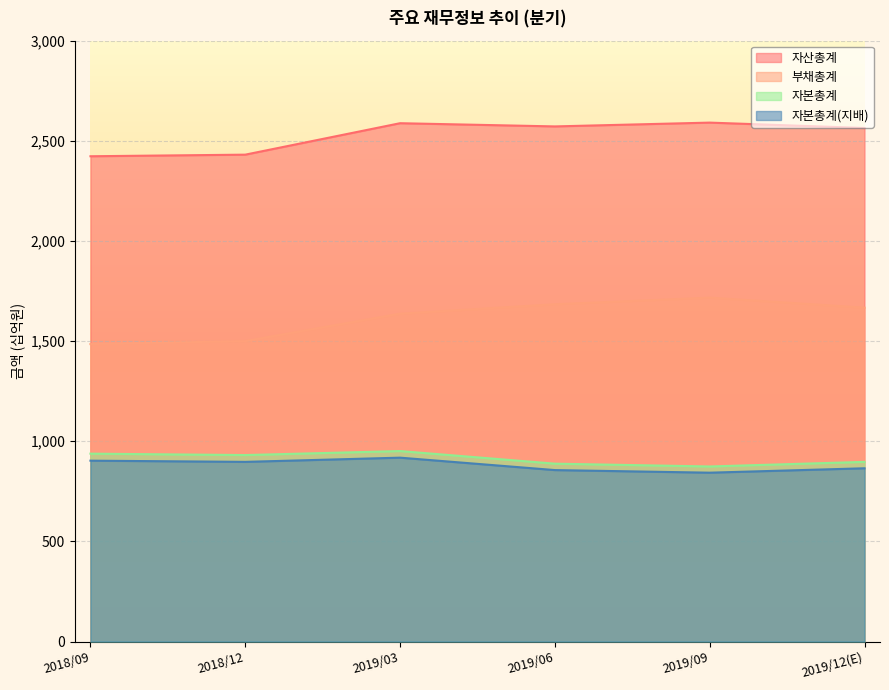

What is the difference between the maximum and minimum values in the 자본총계(지배) series?

75